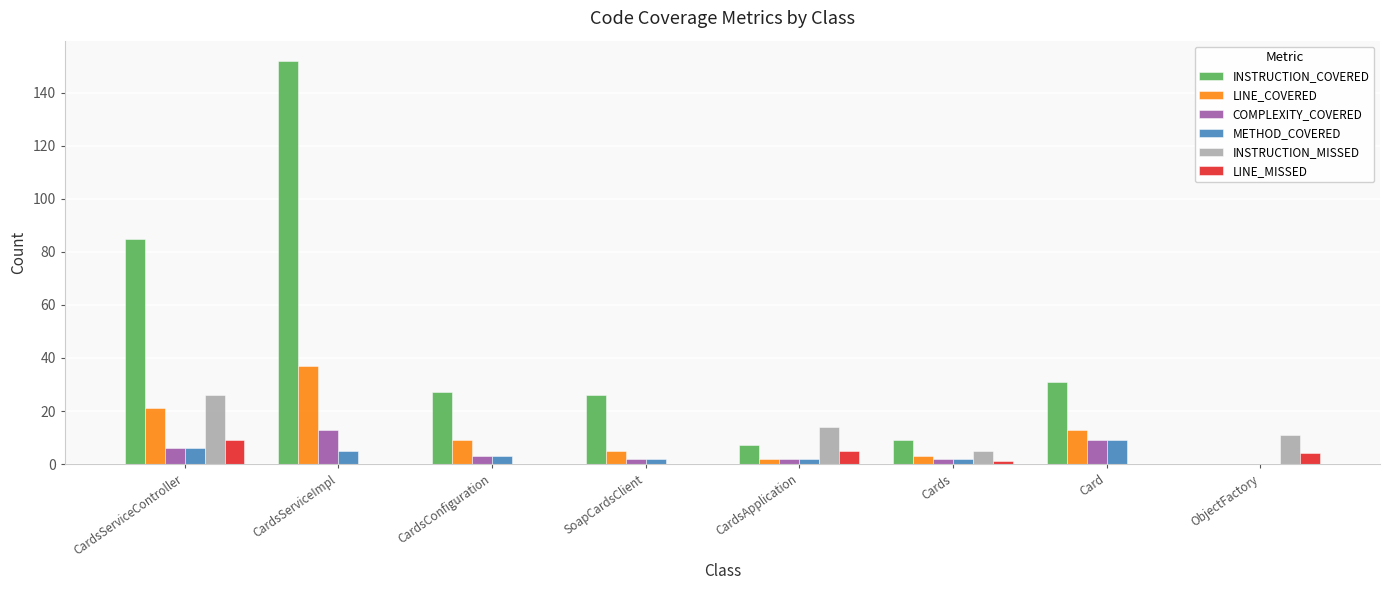

What is the highest value of the COMPLEXITY_COVERED series?

13